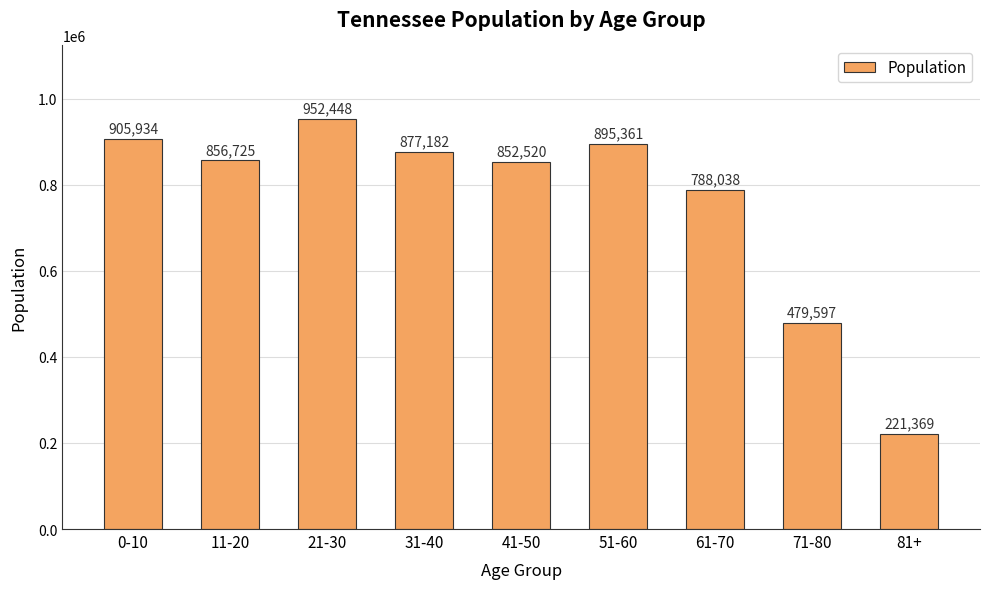

Is it true that the value at 0-10 is 905934?

True